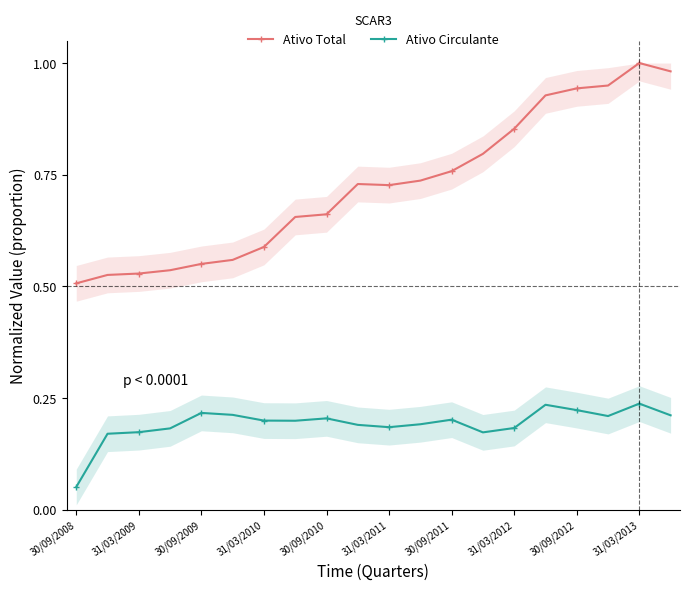

Where is Ativo Circulante nearest to the value 0?

30/09/2008